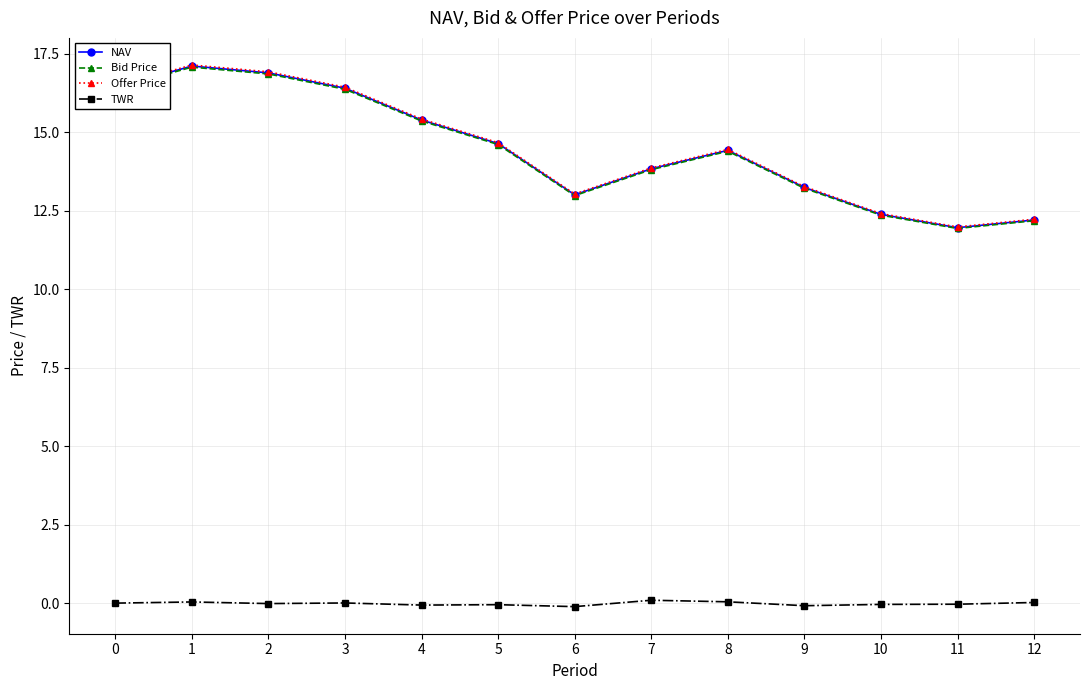

At how many categories does at least one series exceed 5?

13